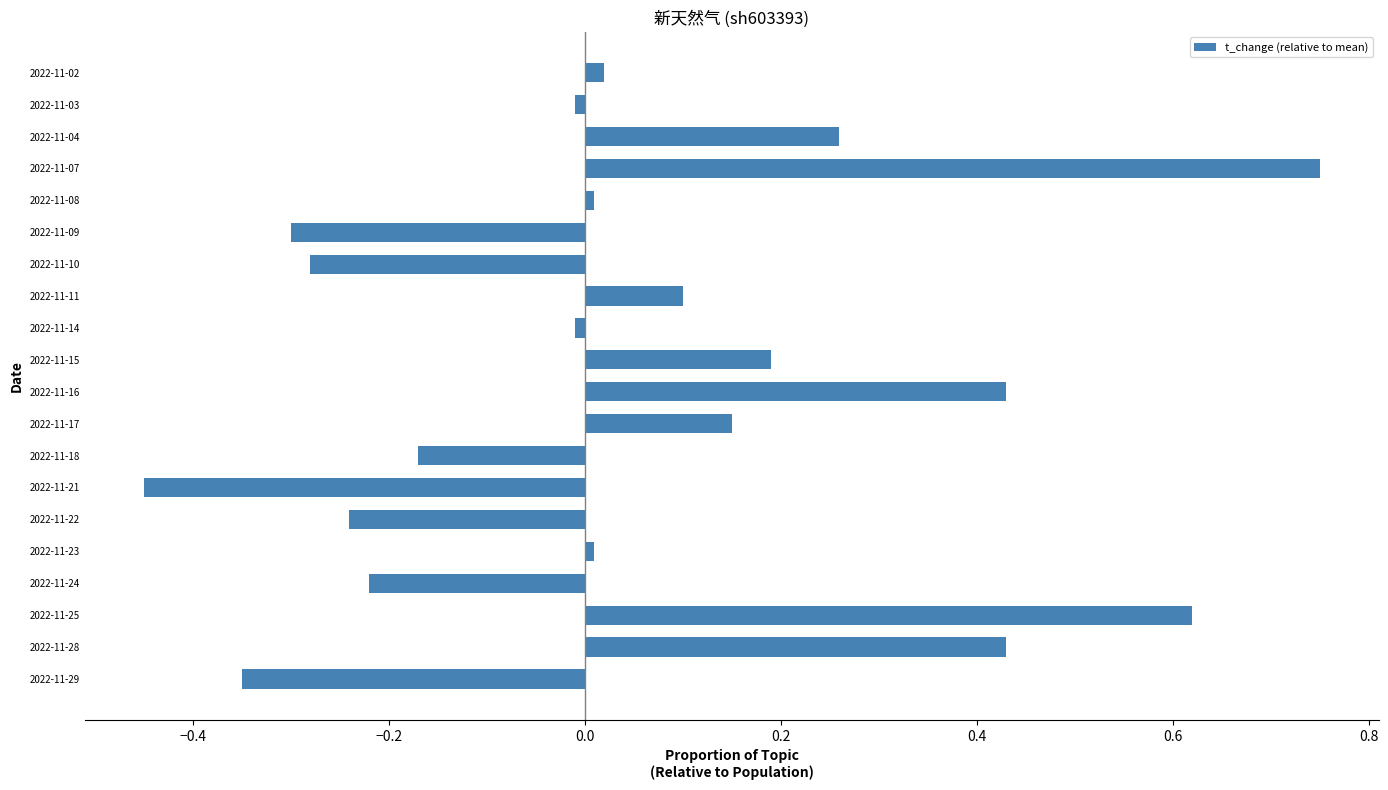

The chart shows a value of -0.3 at 2022-11-29. True or false?

True